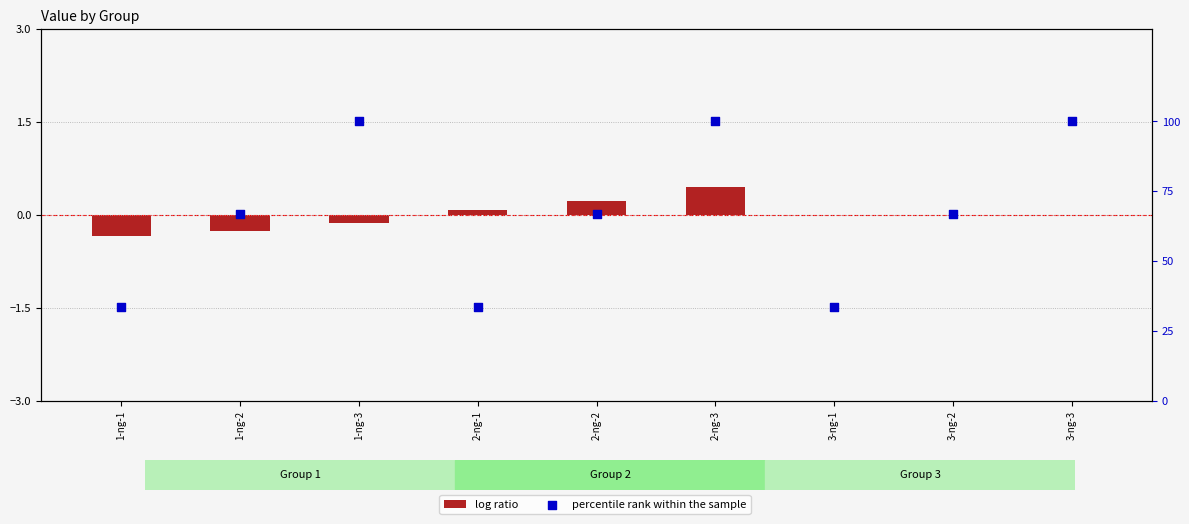

What is the total value across all series at 3-ng-2?

66.7